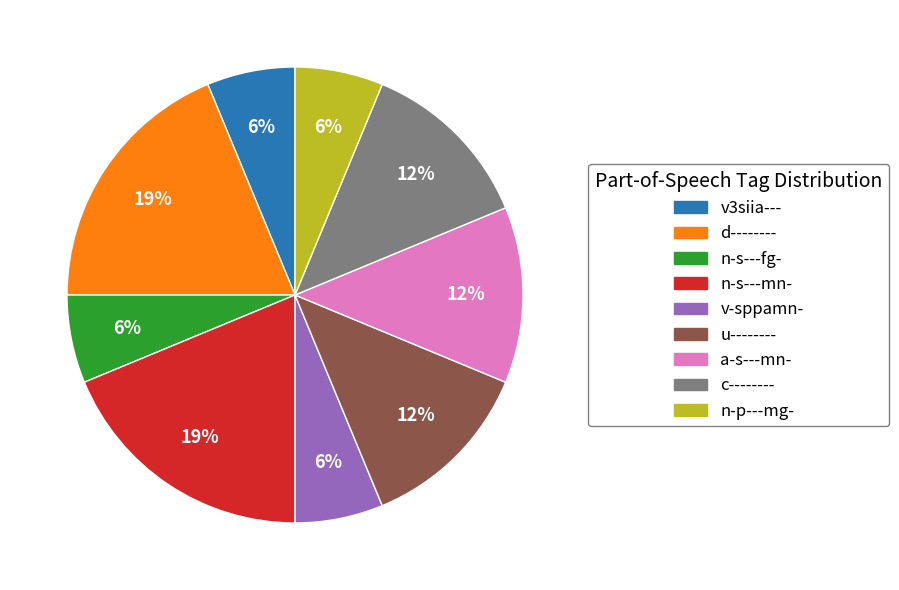

Between a-s---mn- and d--------, which is larger?

d--------